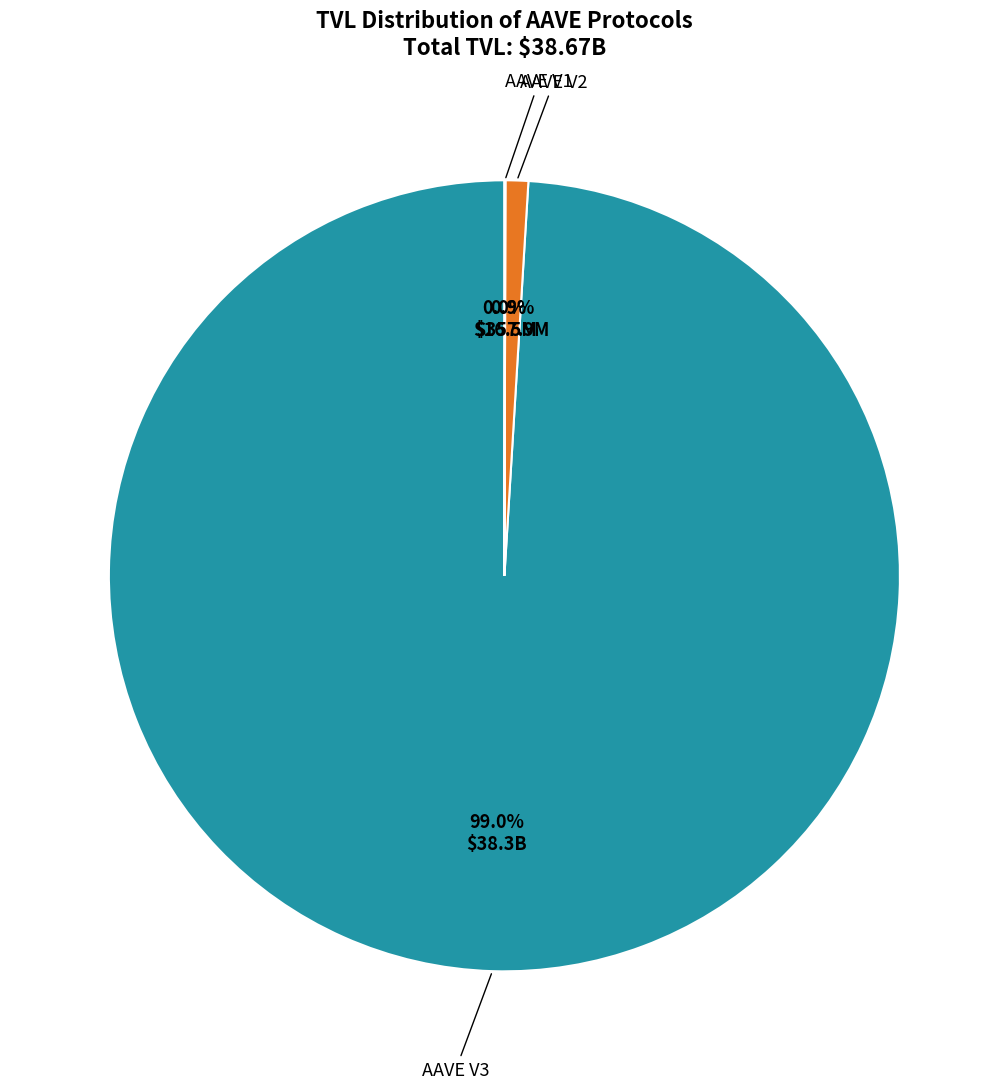

Combined, do AAVE V3 and AAVE V2 account for over 50%?

Yes